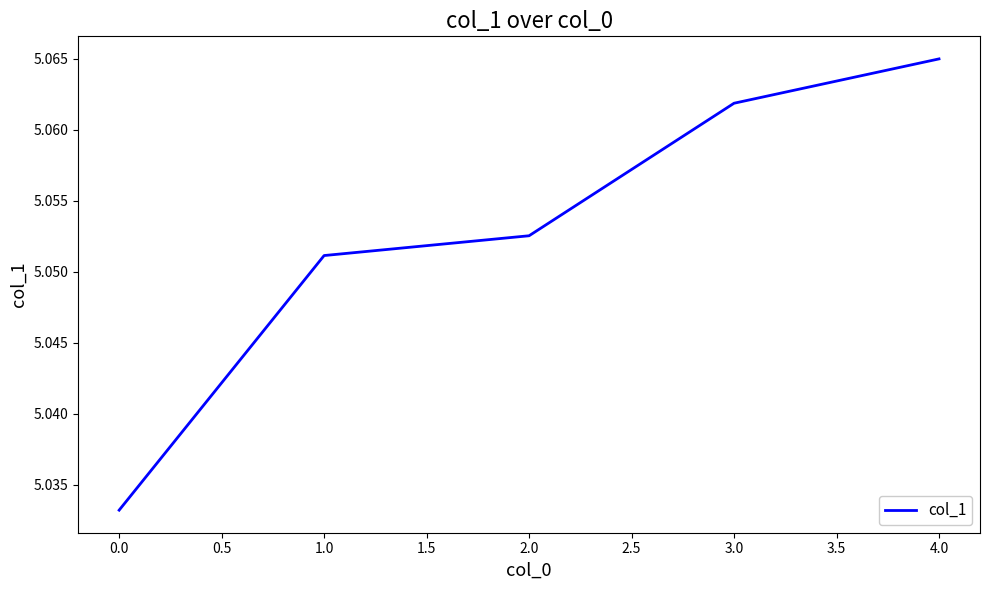

List the labels in order of value, smallest first.

0.0, 1.0, 2.0, 3.0, 4.0